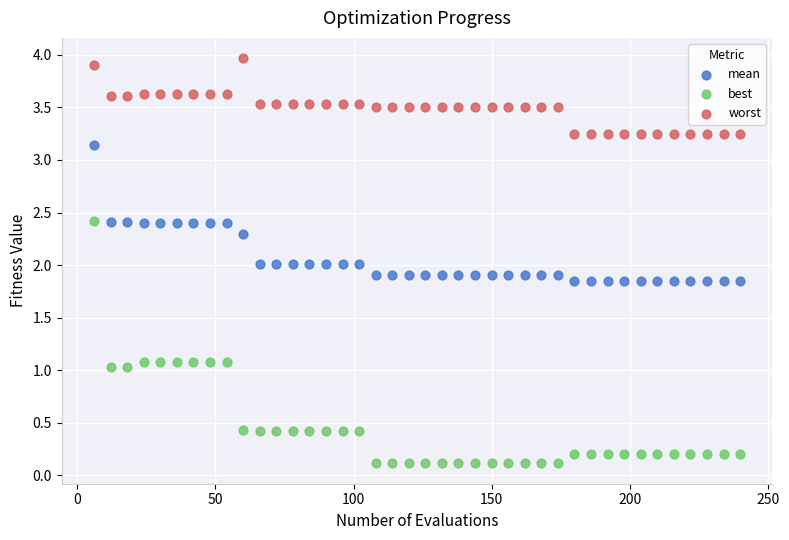

What are all the series names shown in the legend?

mean, best, worst